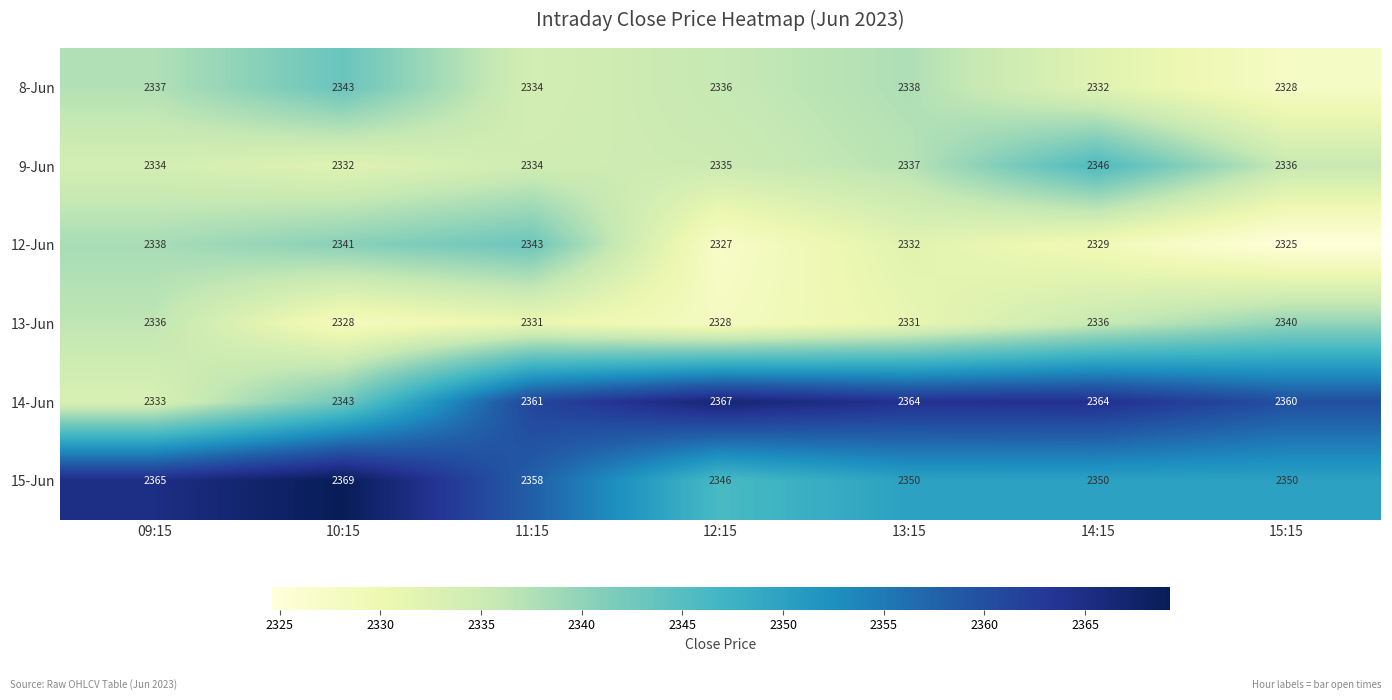

Where does the 13-Jun series first go above 2331?

09:15